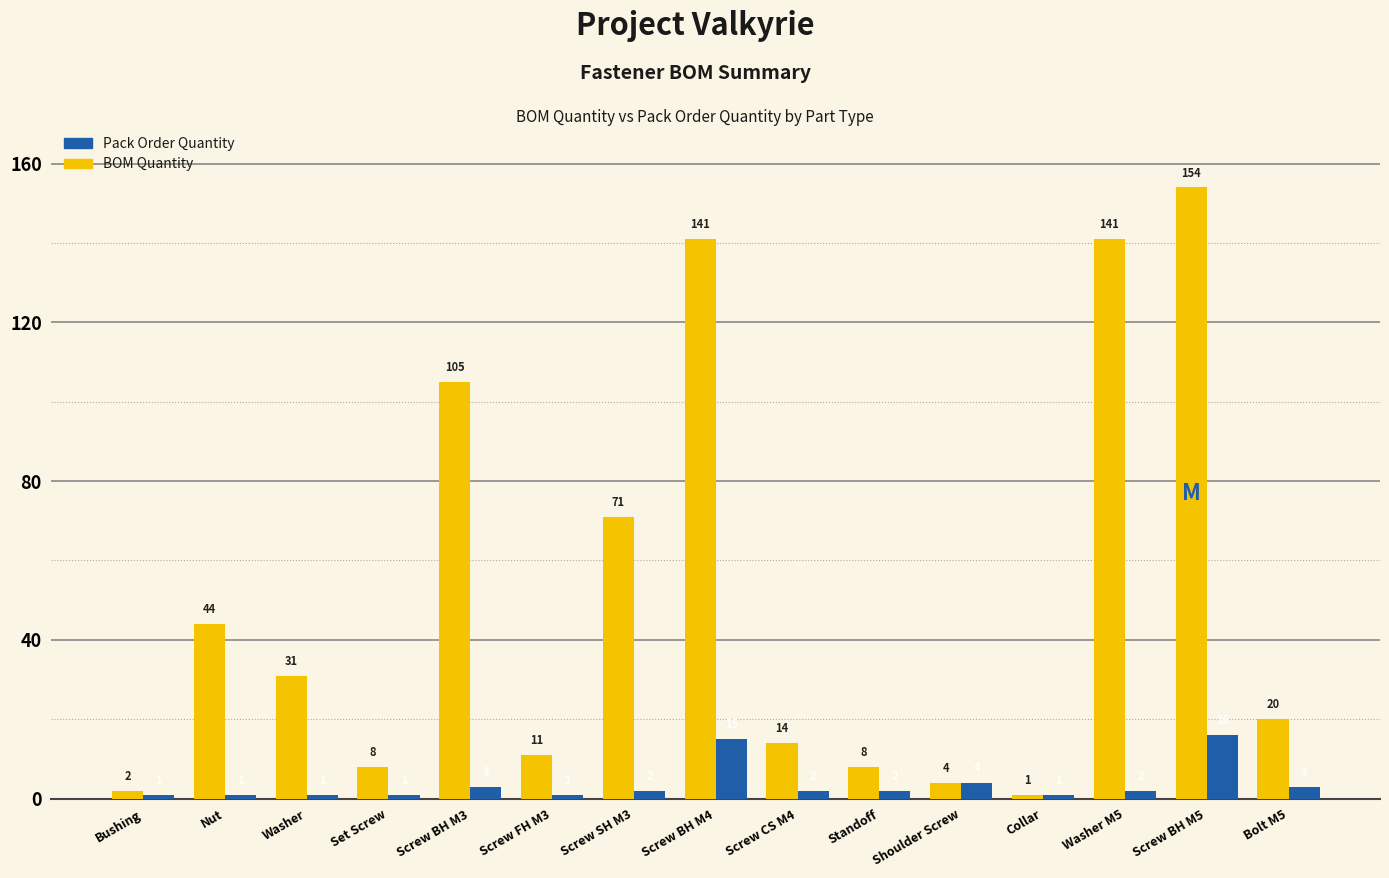

What is the sum of all BOM Quantity values?

755